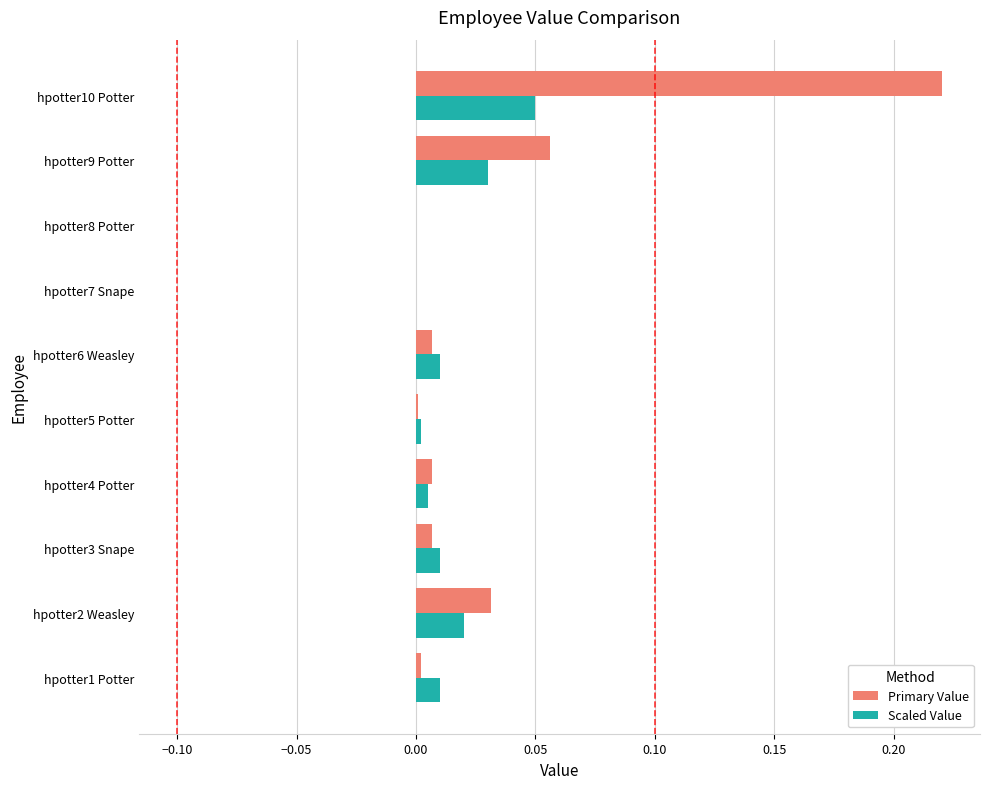

Between hpotter4 Potter and hpotter9 Potter, which series saw the biggest shift?

Primary Value